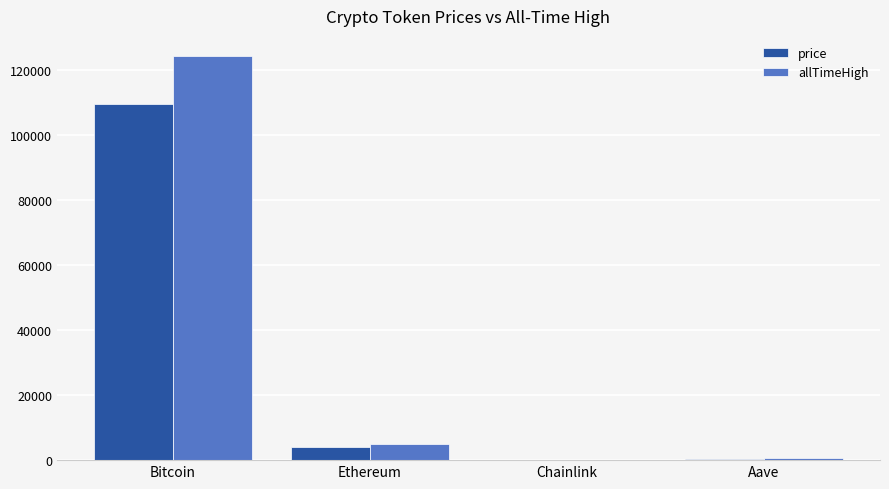

What is the spread (max minus min) of values at Ethereum?

1001.6